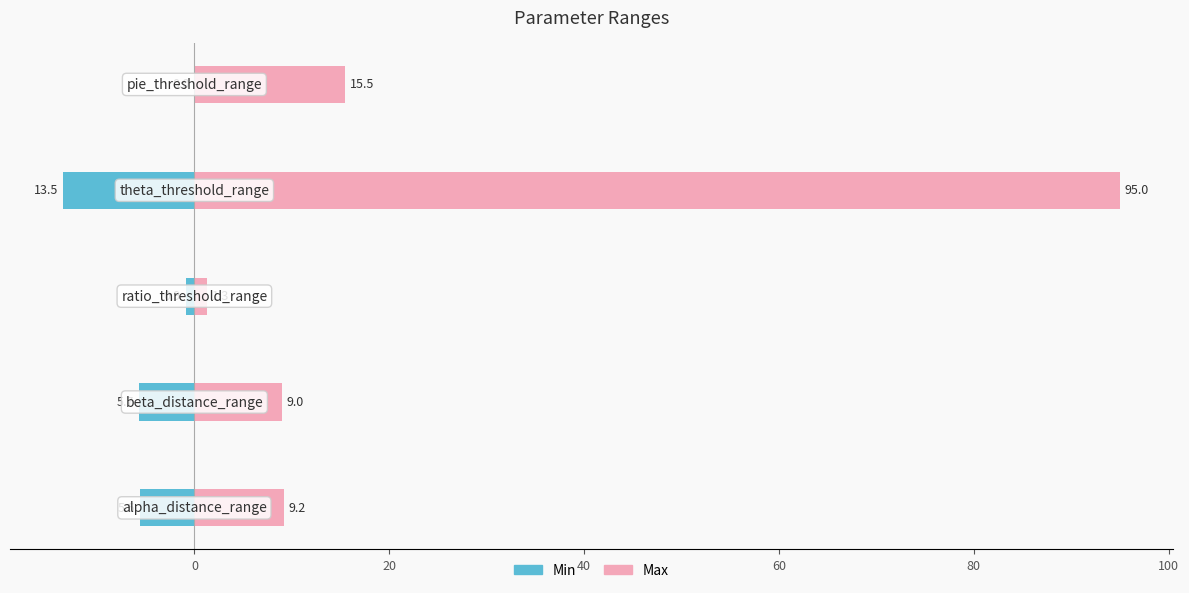

What is the maximum value shown in the chart?

95.0